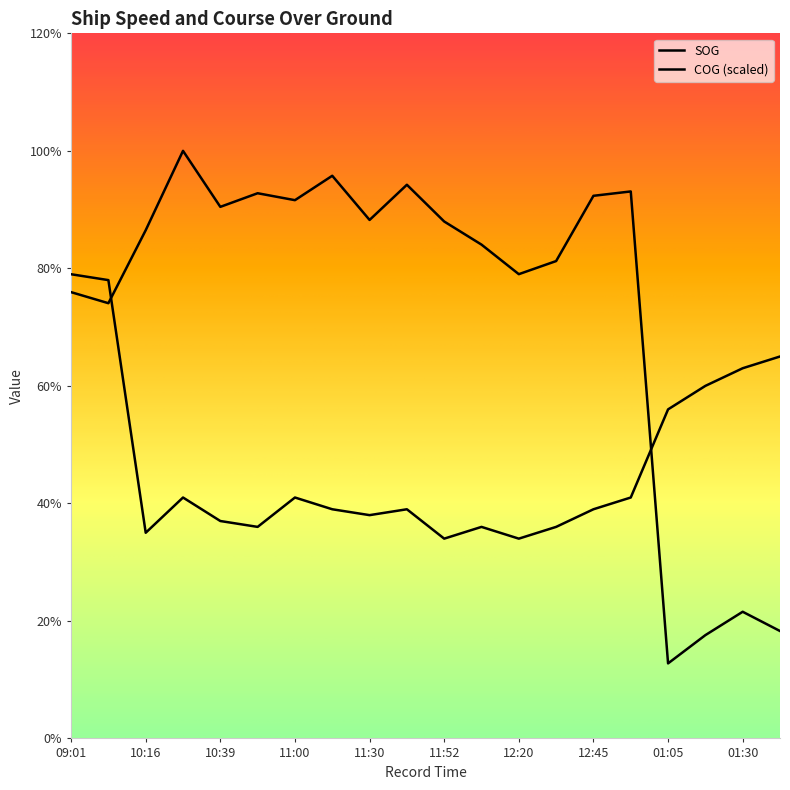

At which category does SOG reach its first local valley?

10:16